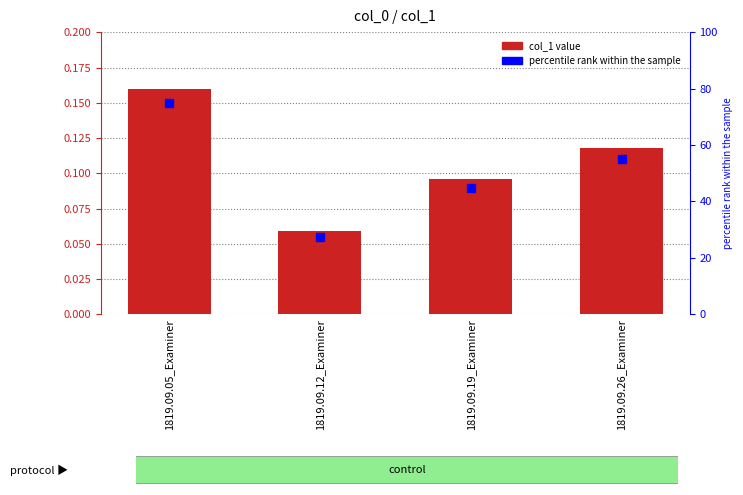

True or false: percentile rank within the sample has a value of 55.2 at 1819.09.26_Examiner.

True